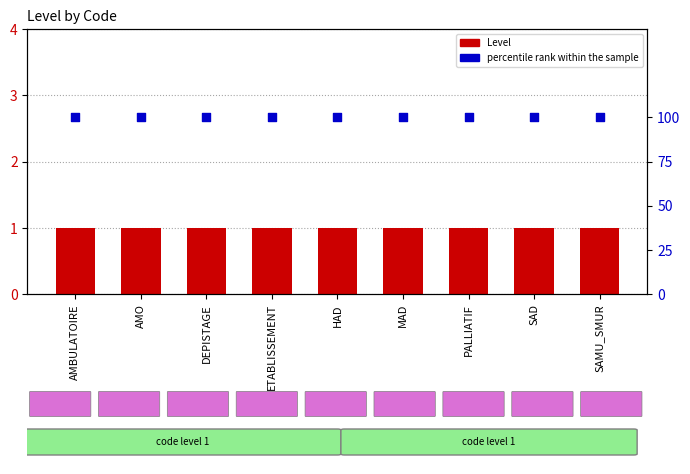

Which series has the largest total across all categories?

percentile rank within the sample